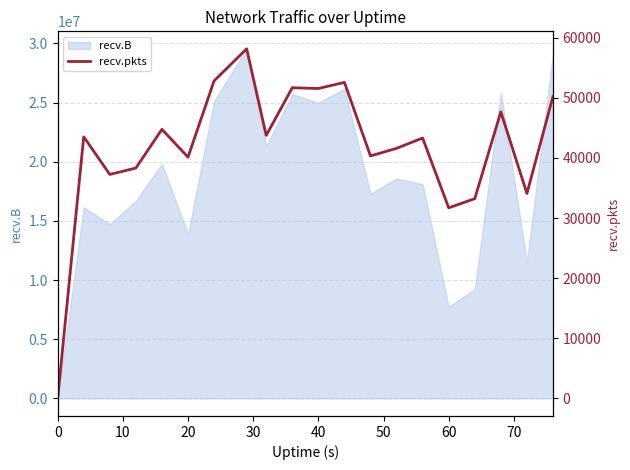

Reading left to right, extract all data points from this chart.

0	43511	37250	38316	44750	40120	52802	58137	43734	51670	51539	52557	40328	41592	43308	31697	33225	47656	34089	50198